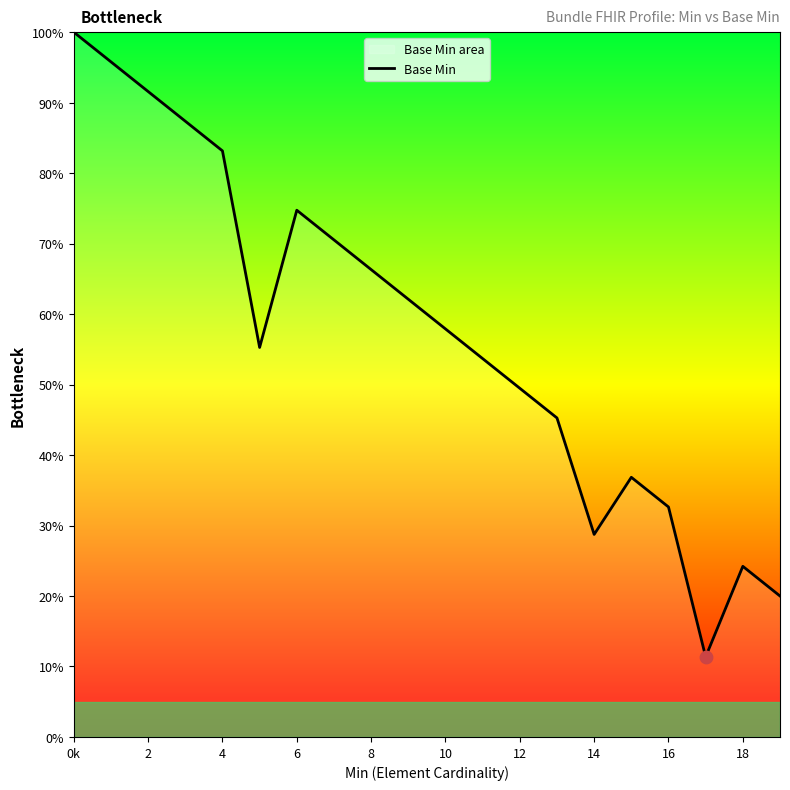

Which has a higher value, 12 or 16?

12